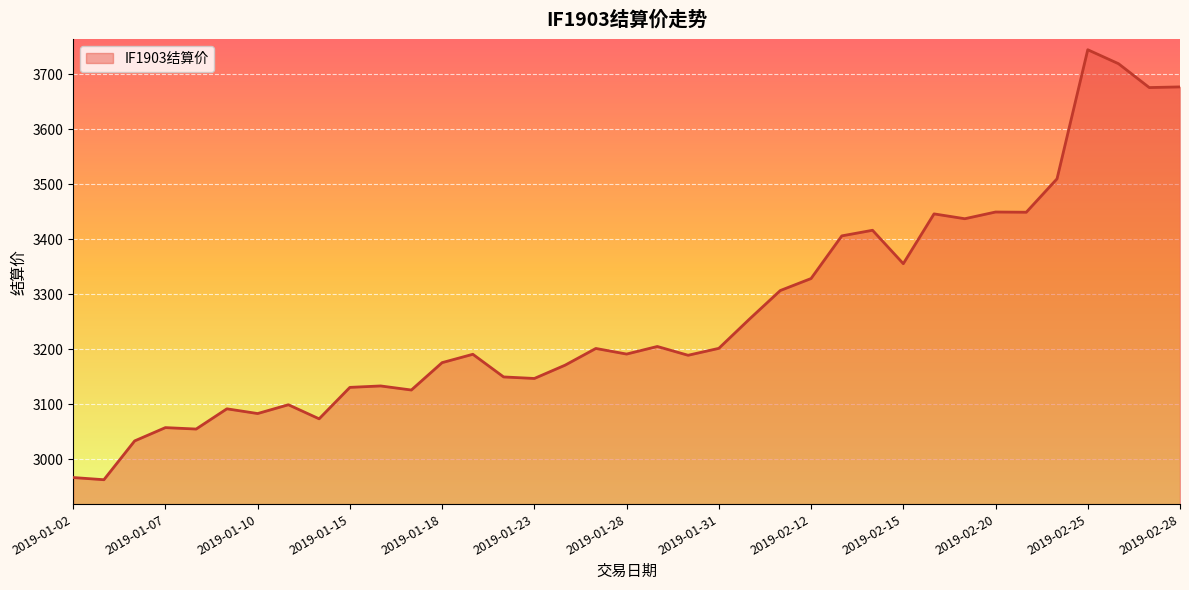

What is the difference between the maximum and minimum values?

782.2